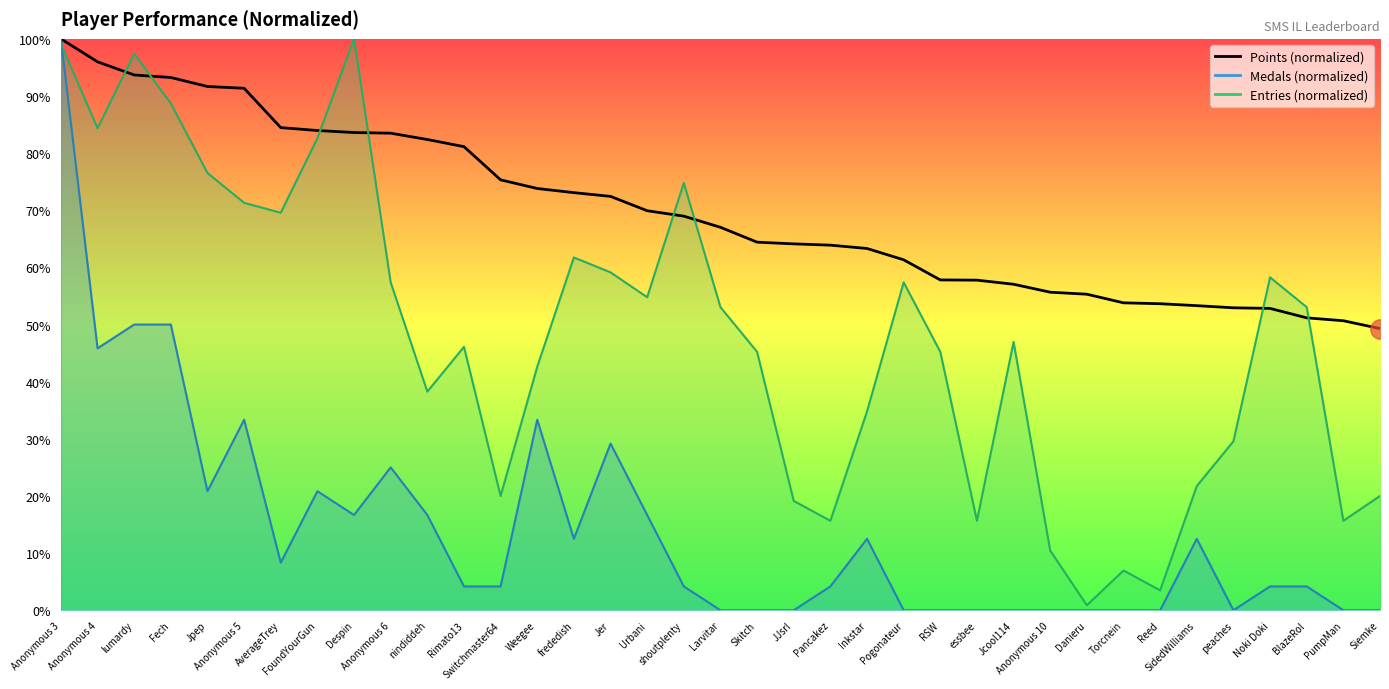

Is it true that the value at nindiddeh is 24.0?

False